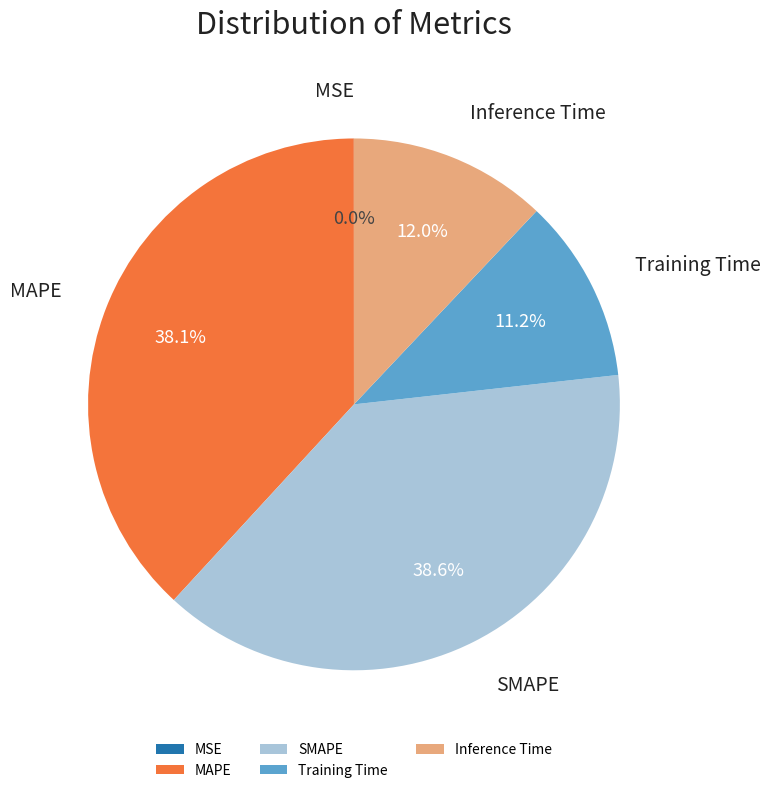

What percentage is NOT represented by MAPE?

61.9%